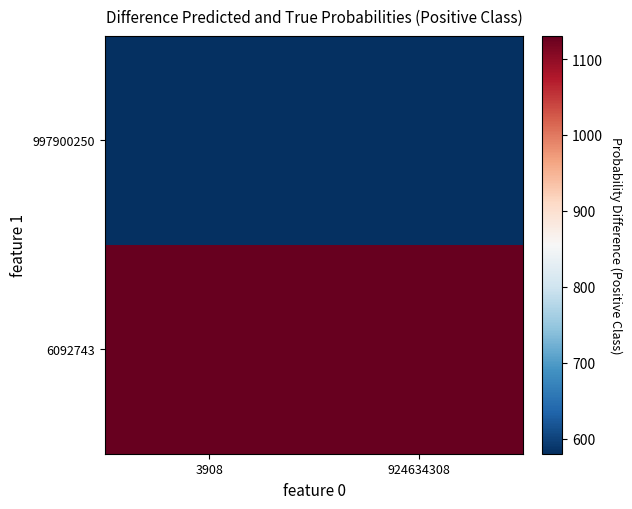

Reading left to right, extract all data points from this chart.

997900250: 3908=580.0	924634308=580.0
6092743: 3908=1130.6	924634308=1130.6